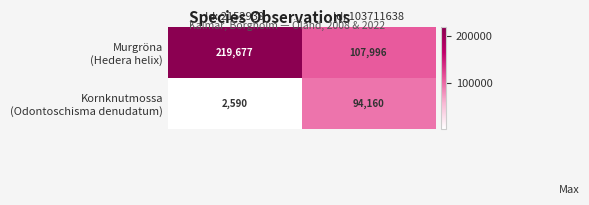

What is the difference between the highest and lowest values at Id: 2152938?

217087